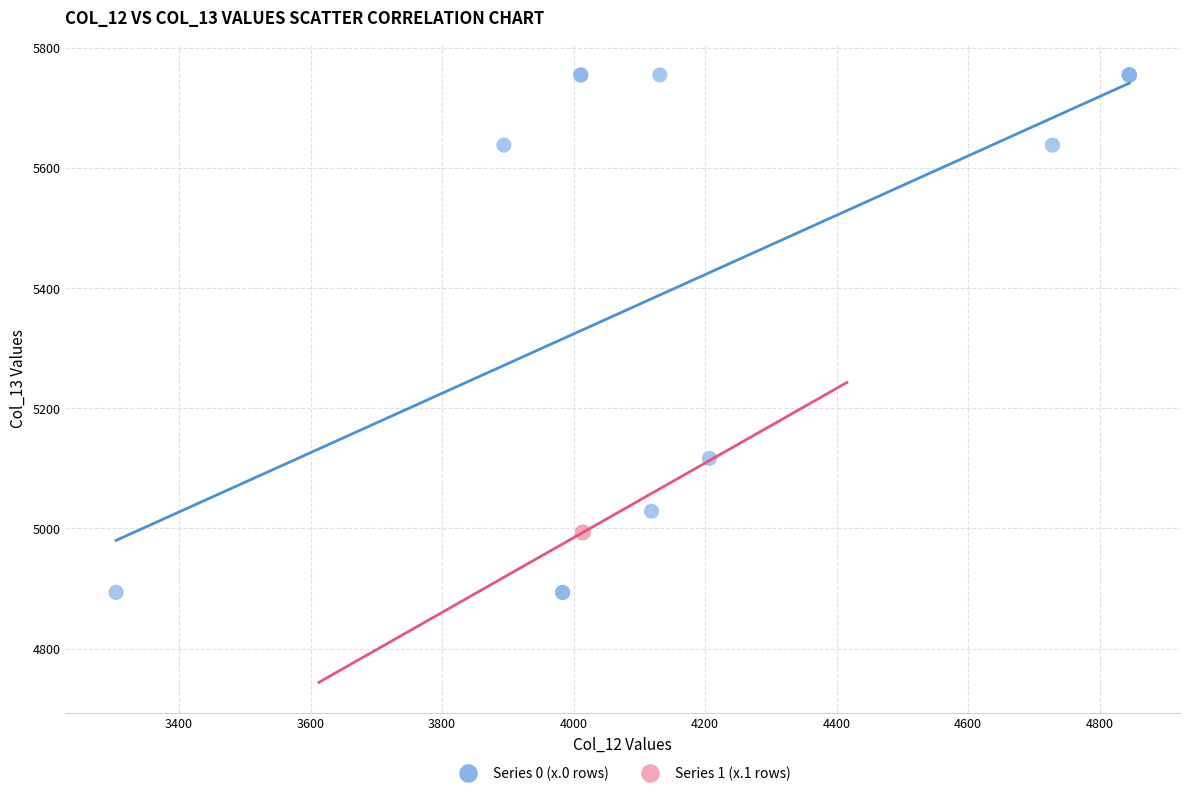

Which series contains the lowest Y value?

Series 0 (x.0 rows)